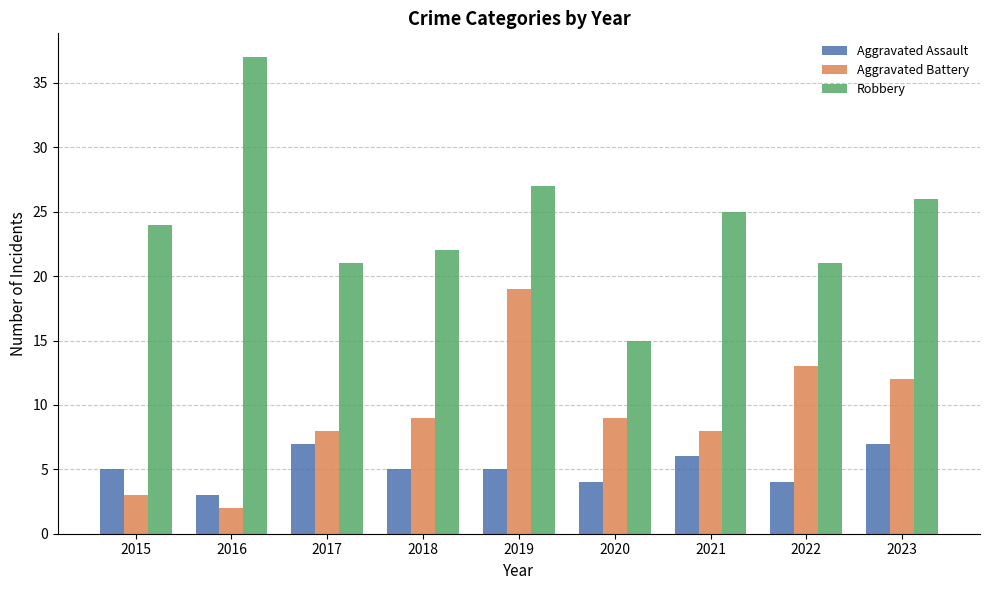

What is the difference between the second highest and minimum values in the Aggravated Assault series?

4